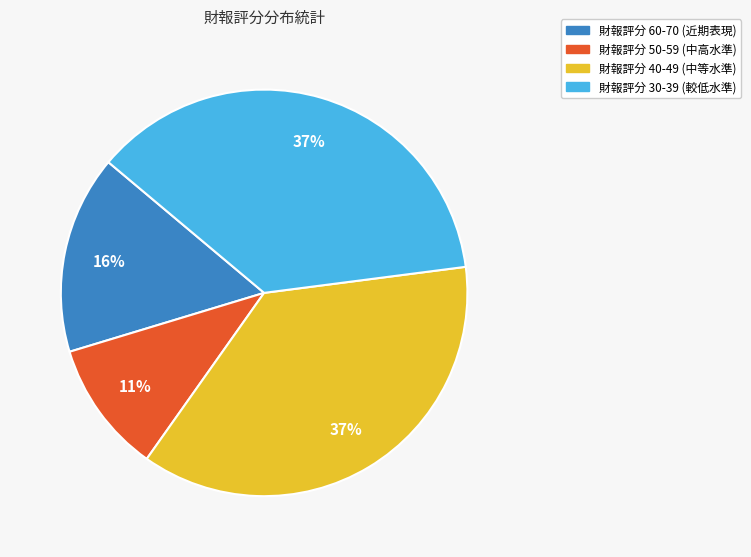

Does any single category account for the majority?

No